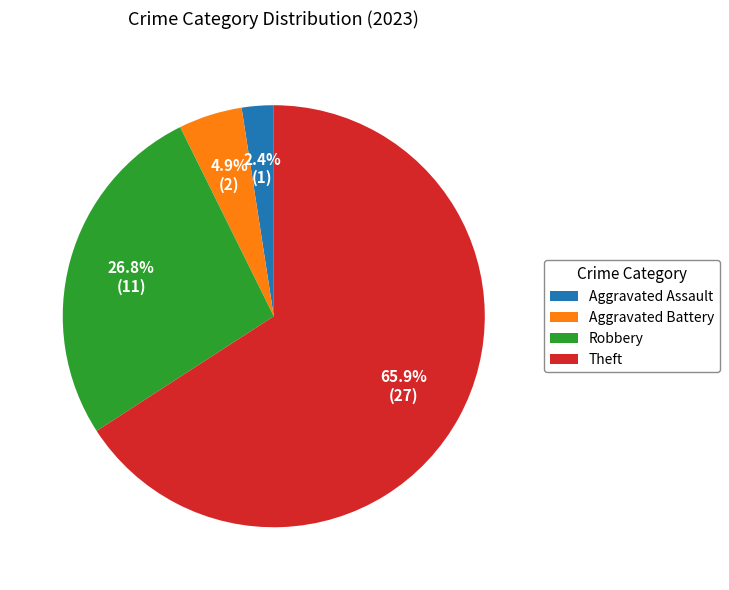

Does any single category account for the majority?

Yes